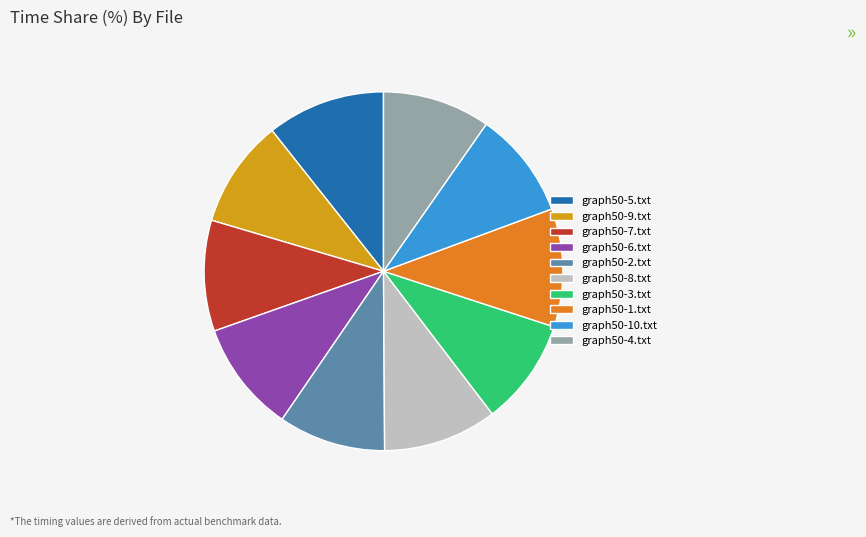

Between graph50-1.txt and graph50-6.txt, which is larger?

graph50-1.txt